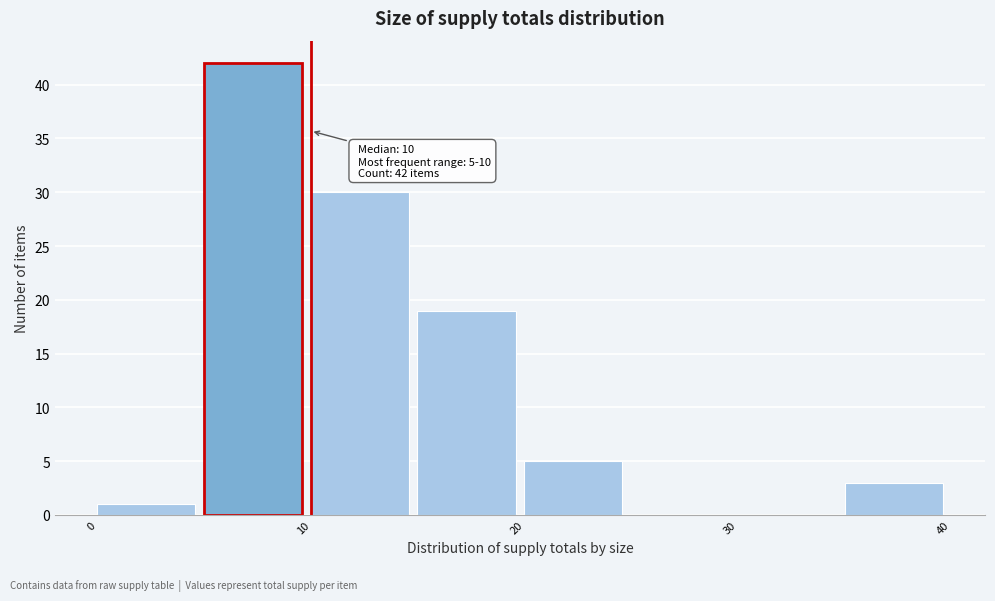

Which range on the x-axis has the tallest bar?

5 to 10